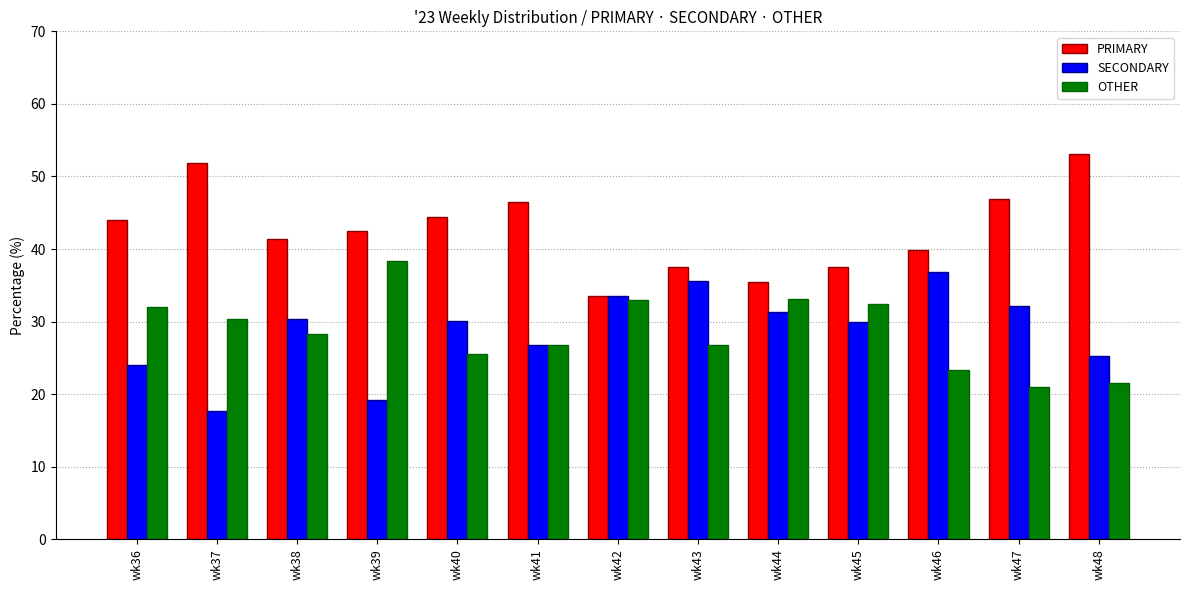

What is the greatest value displayed?

53.2